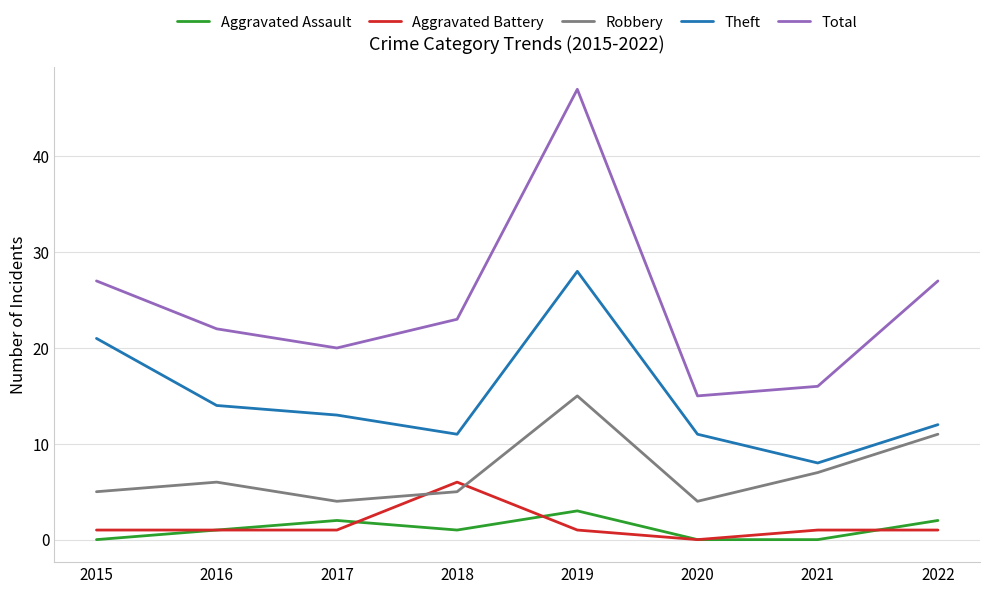

At which category does Aggravated Assault reach its first local valley?

2018